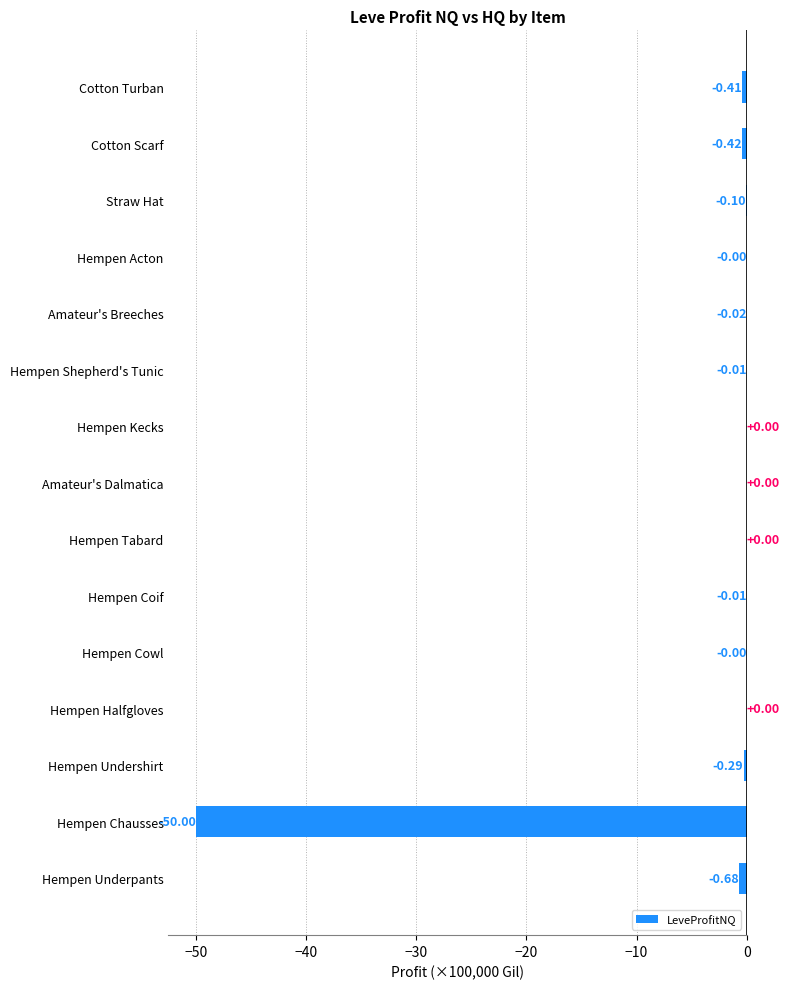

Between Hempen Coif and Hempen Halfgloves, which is larger?

Hempen Halfgloves